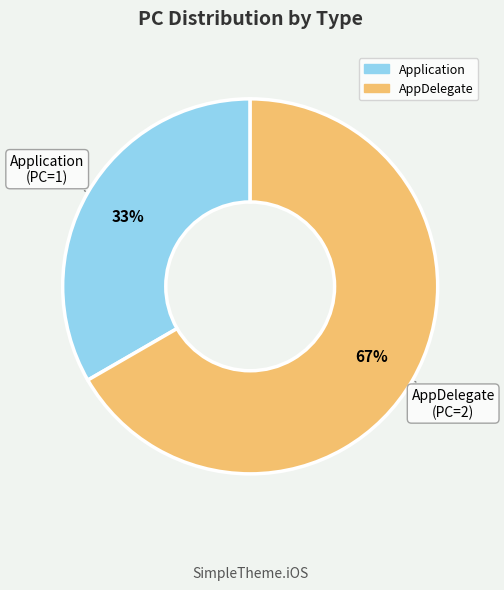

Count the number of slices in the pie.

2